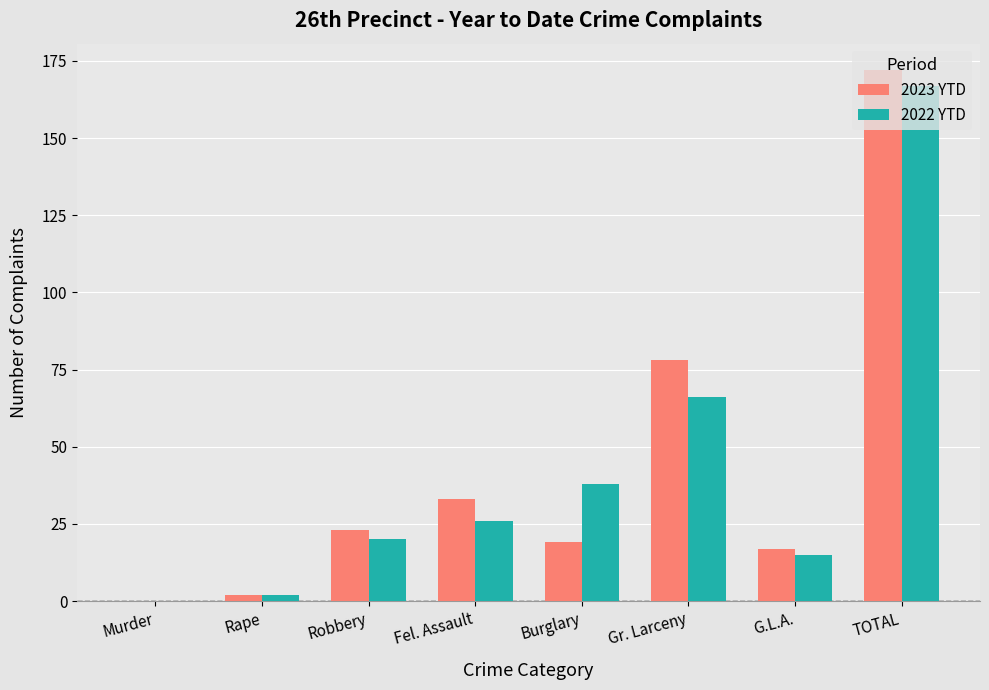

How many groups of bars are there?

8